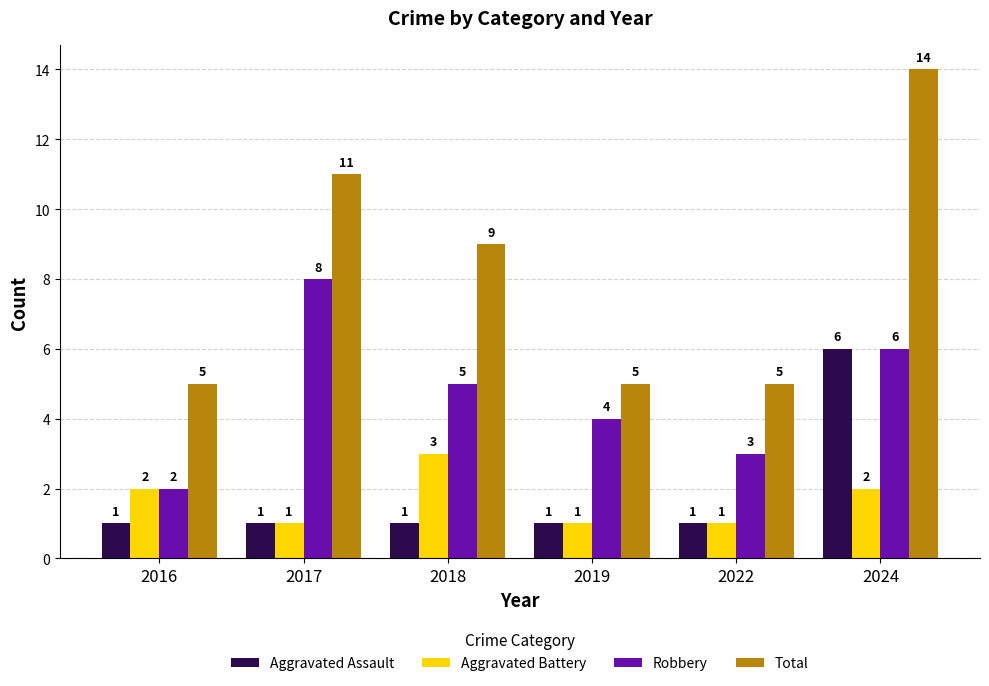

What is the difference between the maximum and minimum values in the Robbery series?

6